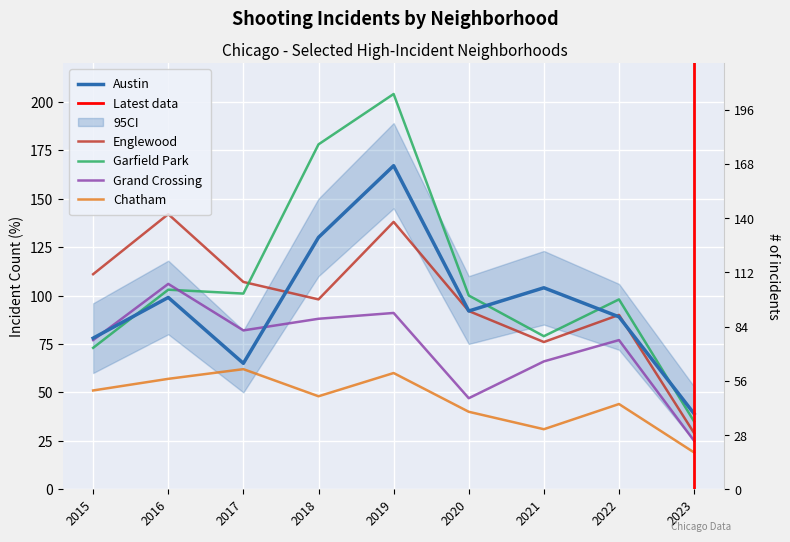

At which category does Austin reach its first local valley?

2017